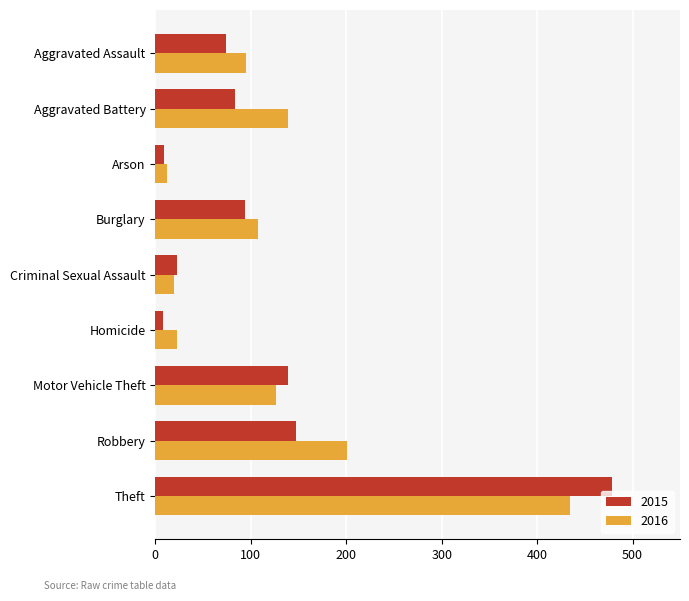

List the series in order of their overall mean, highest first.

2016, 2015